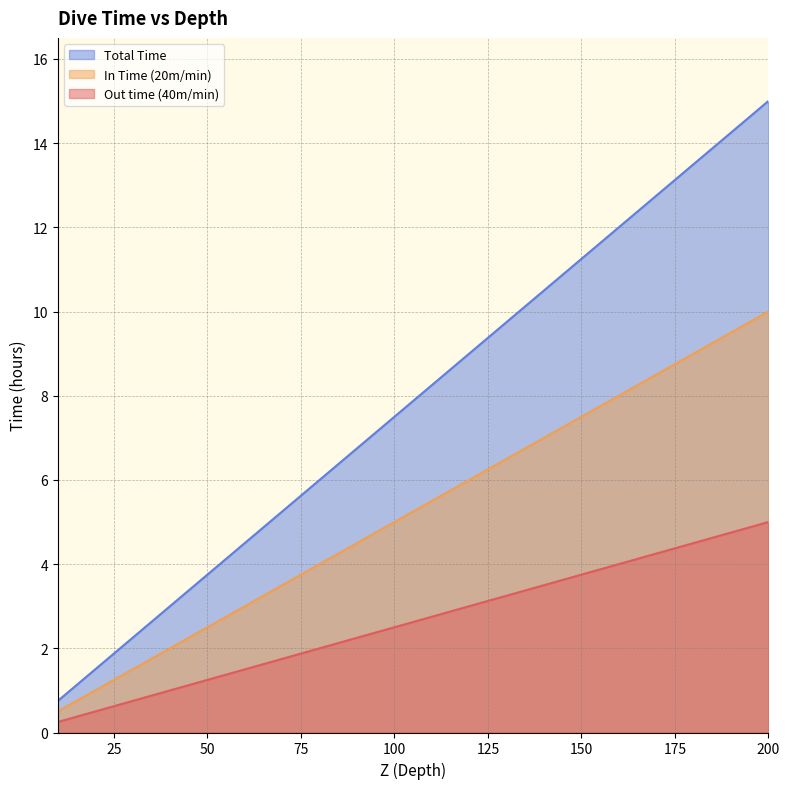

Which series has the largest total across all categories?

Total Time